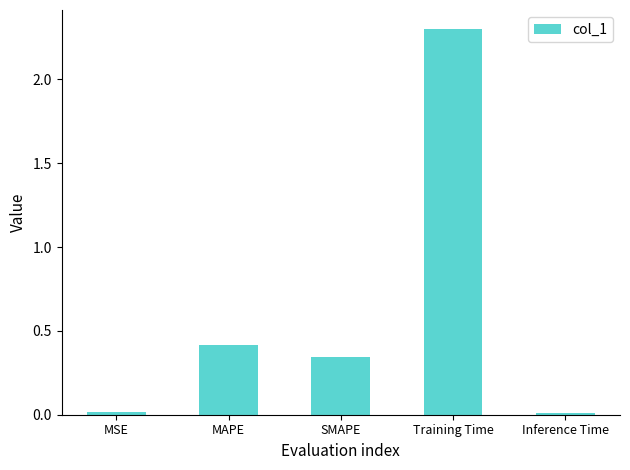

What is the difference between the maximum and minimum values?

2.3